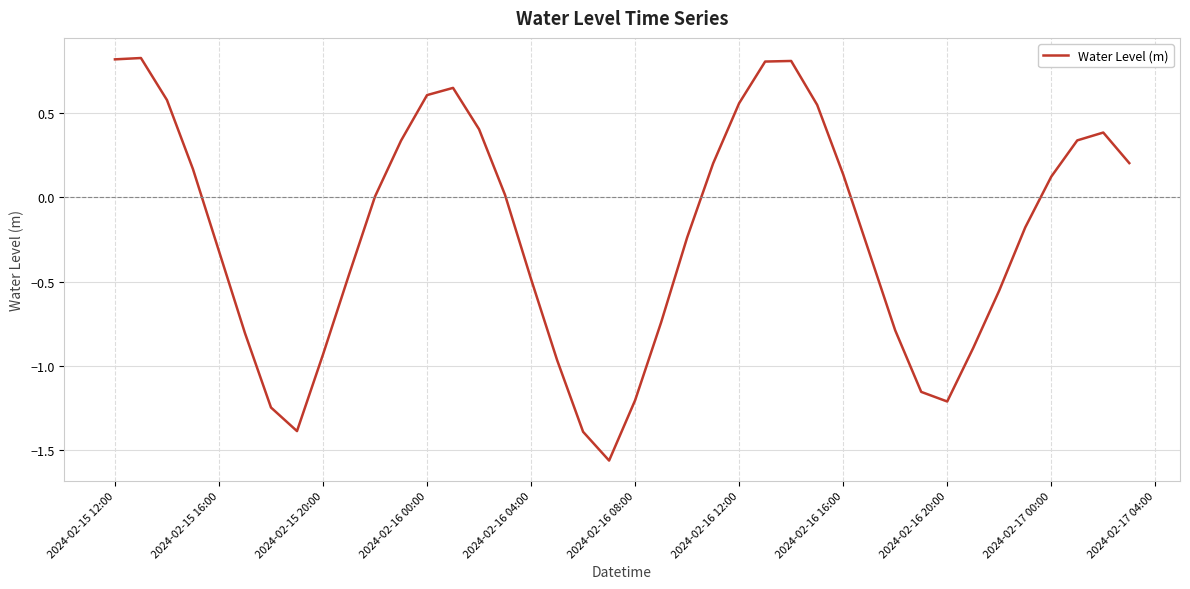

What is the maximum value shown in the chart?

0.8